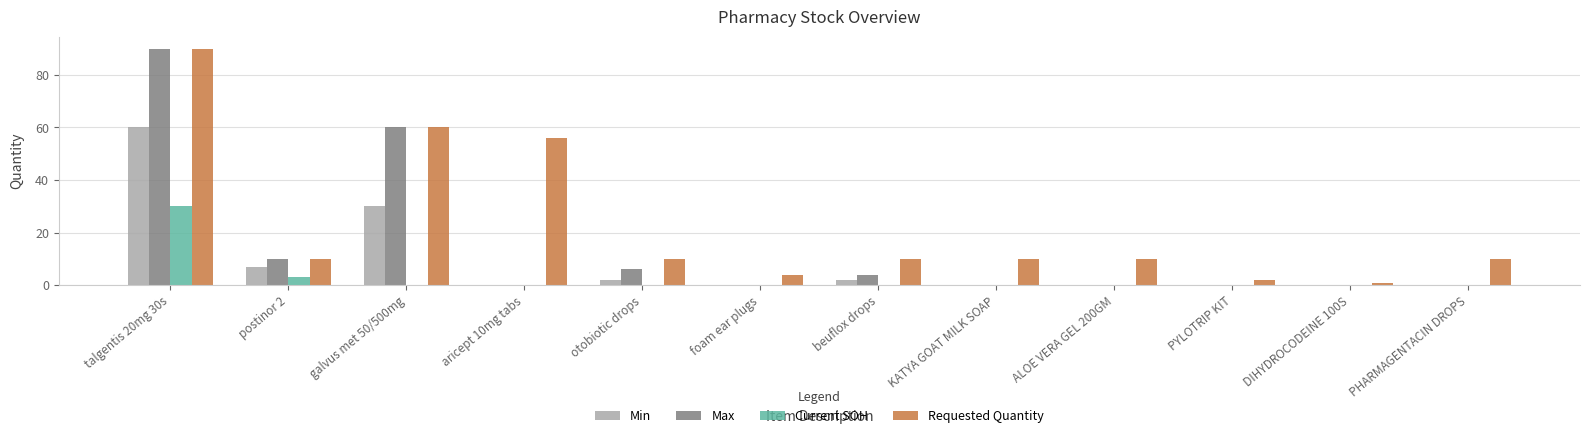

Which category has the highest value in the Current SOH series?

talgentis 20mg 30s